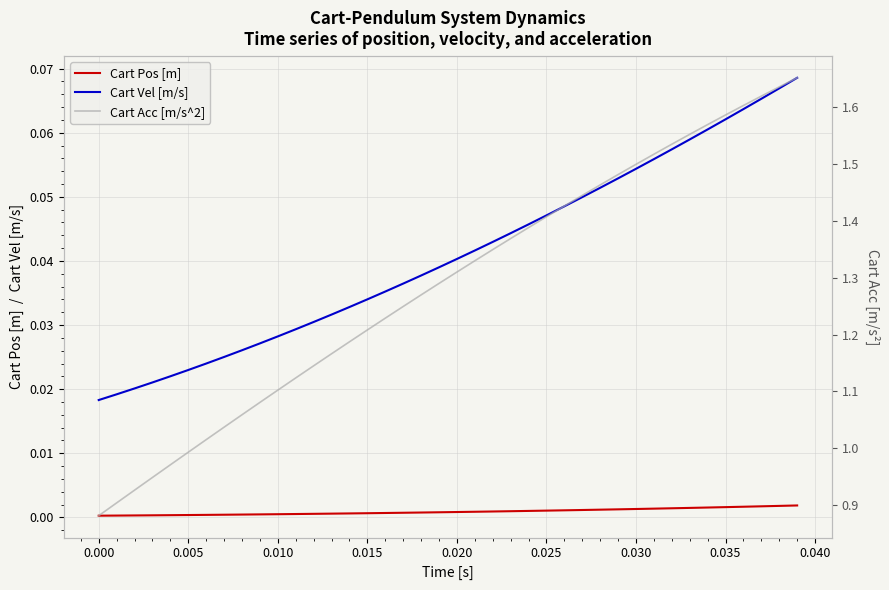

How many categories are shown in the chart?

40